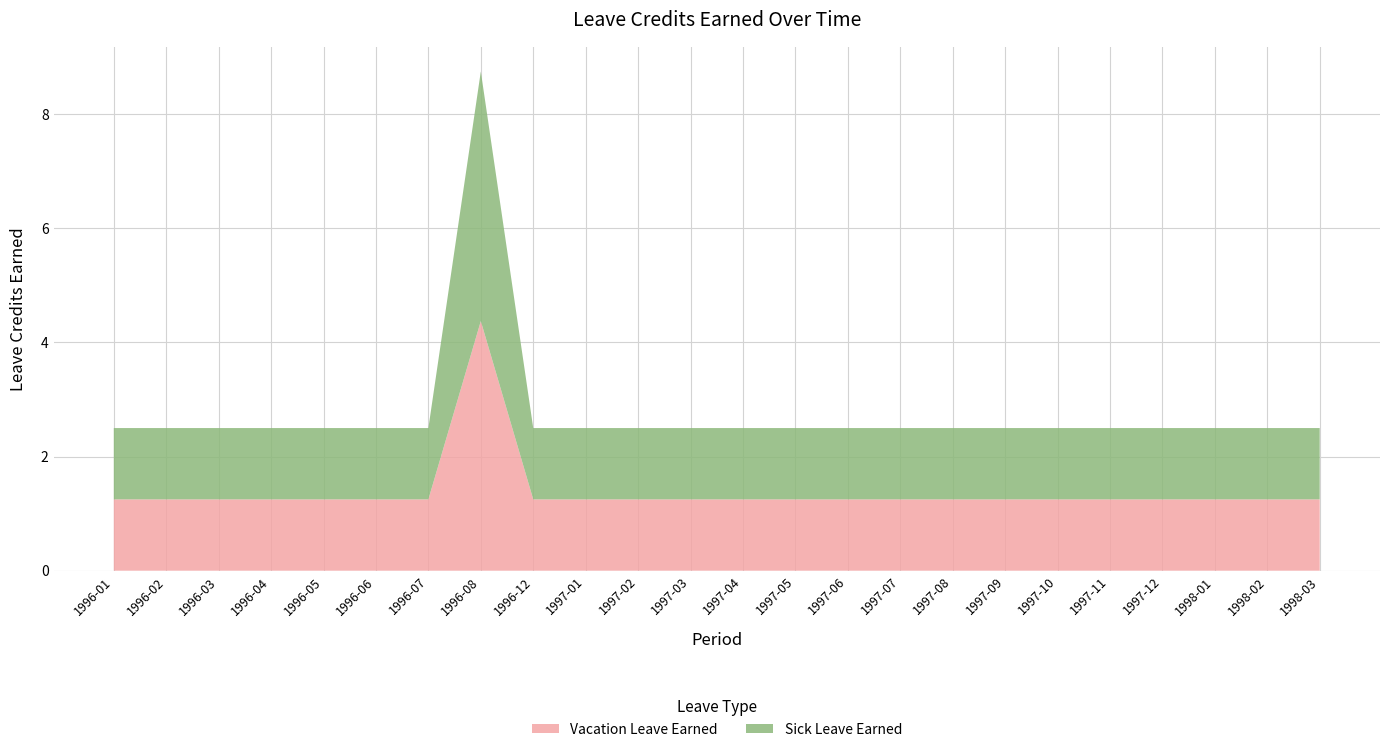

Reading left to right, transcribe all the data shown in this chart.

Vacation Leave Earned: 1996-01=1.2	1996-02=1.2	1996-03=1.2	1996-04=1.2	1996-05=1.2	1996-06=1.2	1996-07=1.2	1996-08=4.4	1996-12=1.2	1997-01=1.2	1997-02=1.2	1997-03=1.2	1997-04=1.2	1997-05=1.2	1997-06=1.2	1997-07=1.2	1997-08=1.2	1997-09=1.2	1997-10=1.2	1997-11=1.2	1997-12=1.2	1998-01=1.2	1998-02=1.2	1998-03=1.2
Sick Leave Earned: 1996-01=1.2	1996-02=1.2	1996-03=1.2	1996-04=1.2	1996-05=1.2	1996-06=1.2	1996-07=1.2	1996-08=4.4	1996-12=1.2	1997-01=1.2	1997-02=1.2	1997-03=1.2	1997-04=1.2	1997-05=1.2	1997-06=1.2	1997-07=1.2	1997-08=1.2	1997-09=1.2	1997-10=1.2	1997-11=1.2	1997-12=1.2	1998-01=1.2	1998-02=1.2	1998-03=1.2